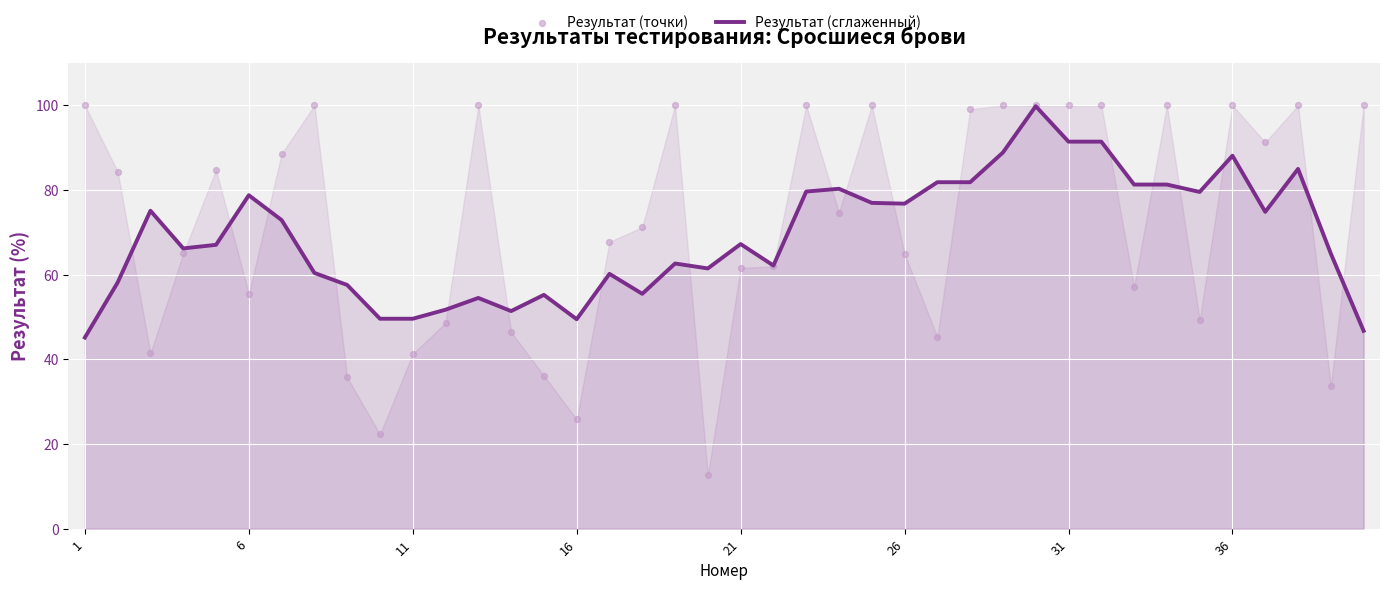

Which series has the largest Y range (max minus min)?

Результат (точки)